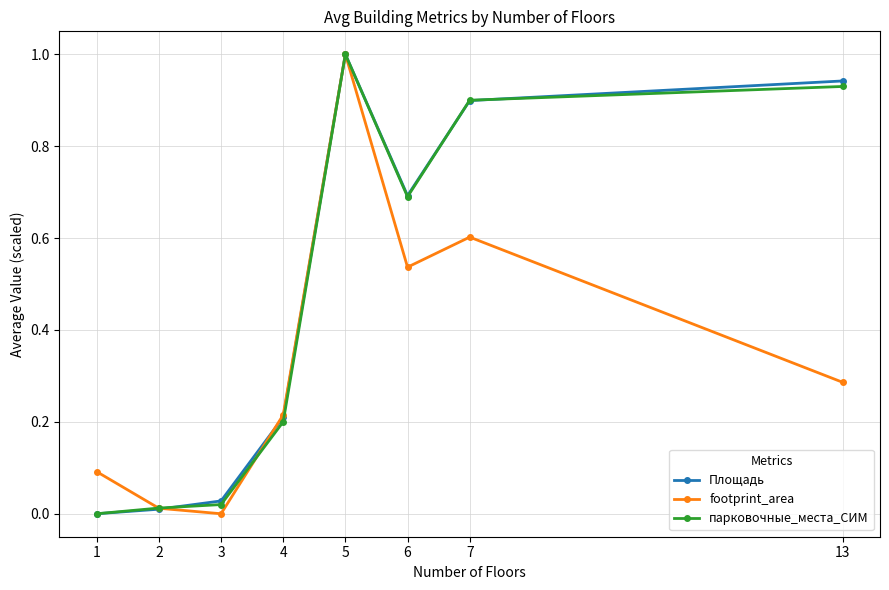

How many series are shown in this chart?

3